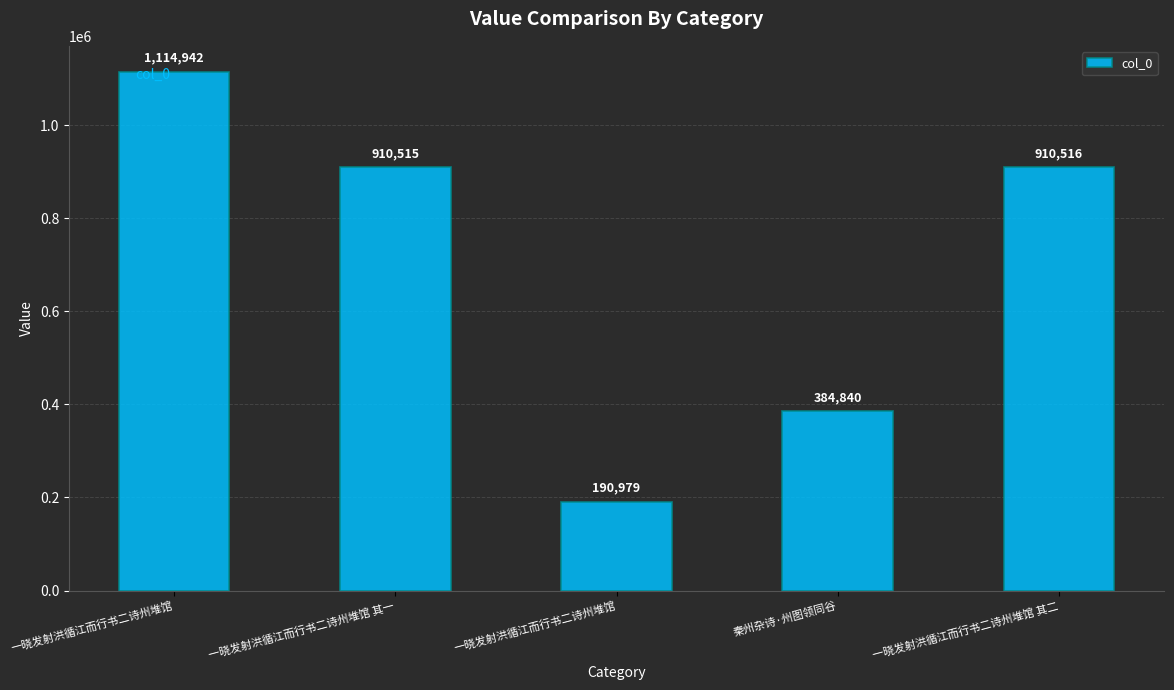

Where does the data first go above 910515?

一晓发射洪循江而行书二诗州堆馆